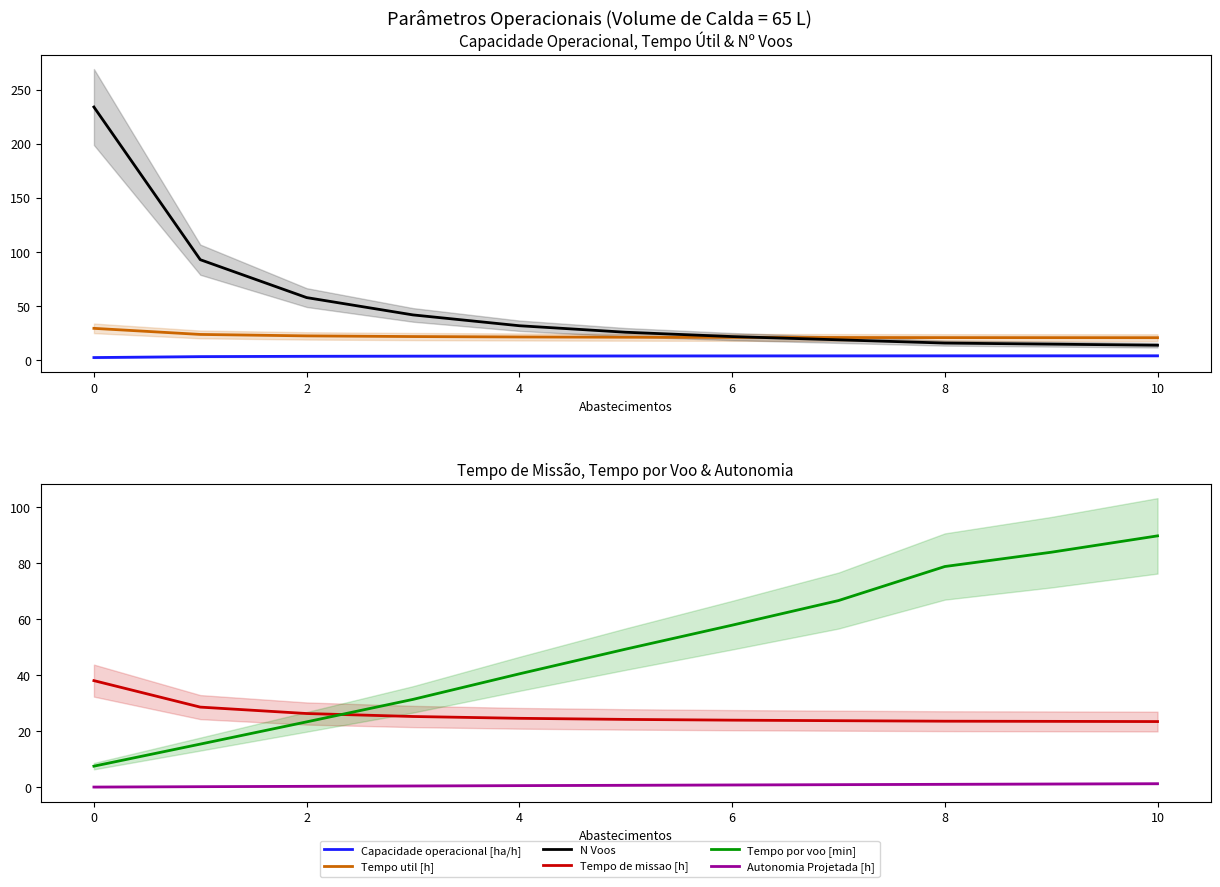

What is the total value across all series at 2?

134.6